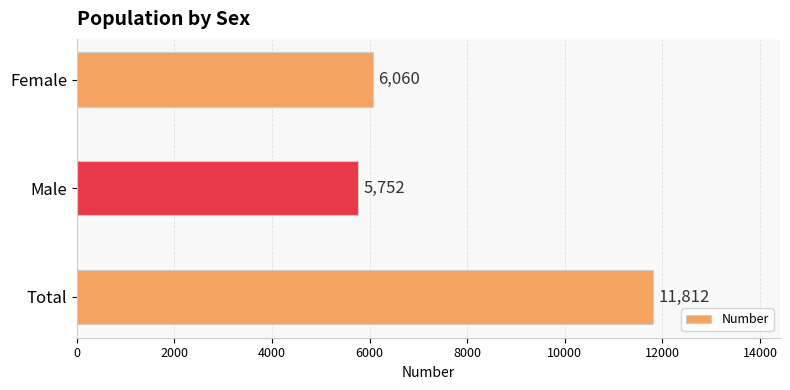

Rank the categories by value from lowest to highest.

Male, Female, Total